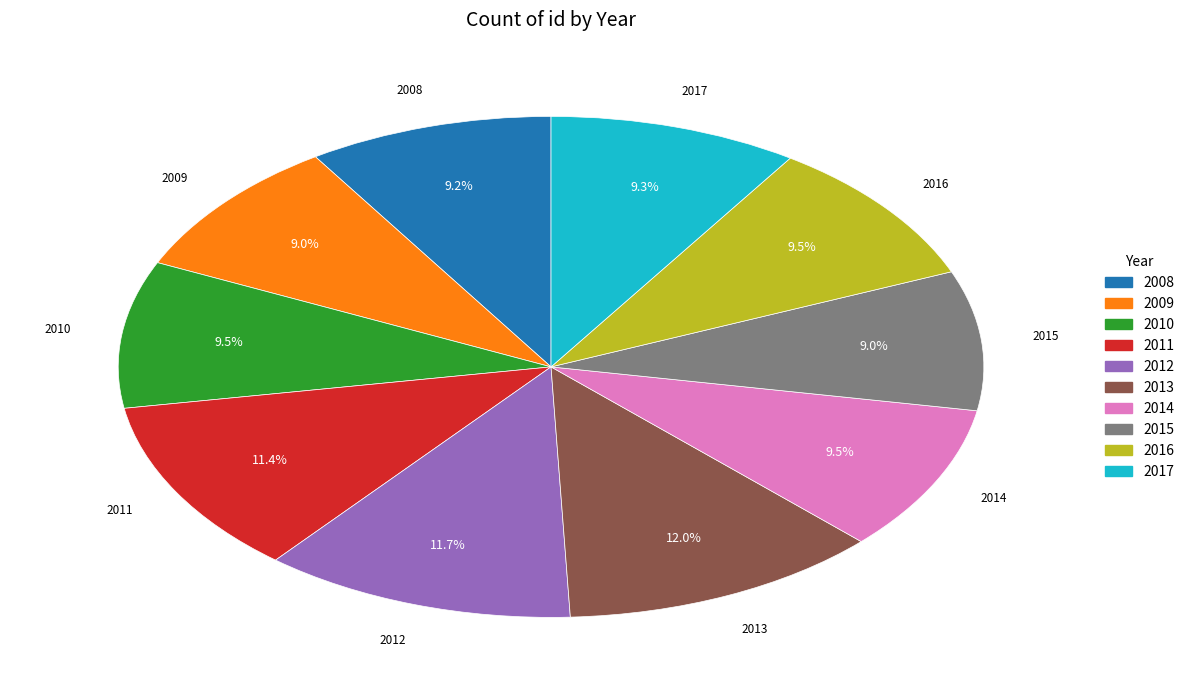

Which has a higher value, 2011 or 2015?

2011